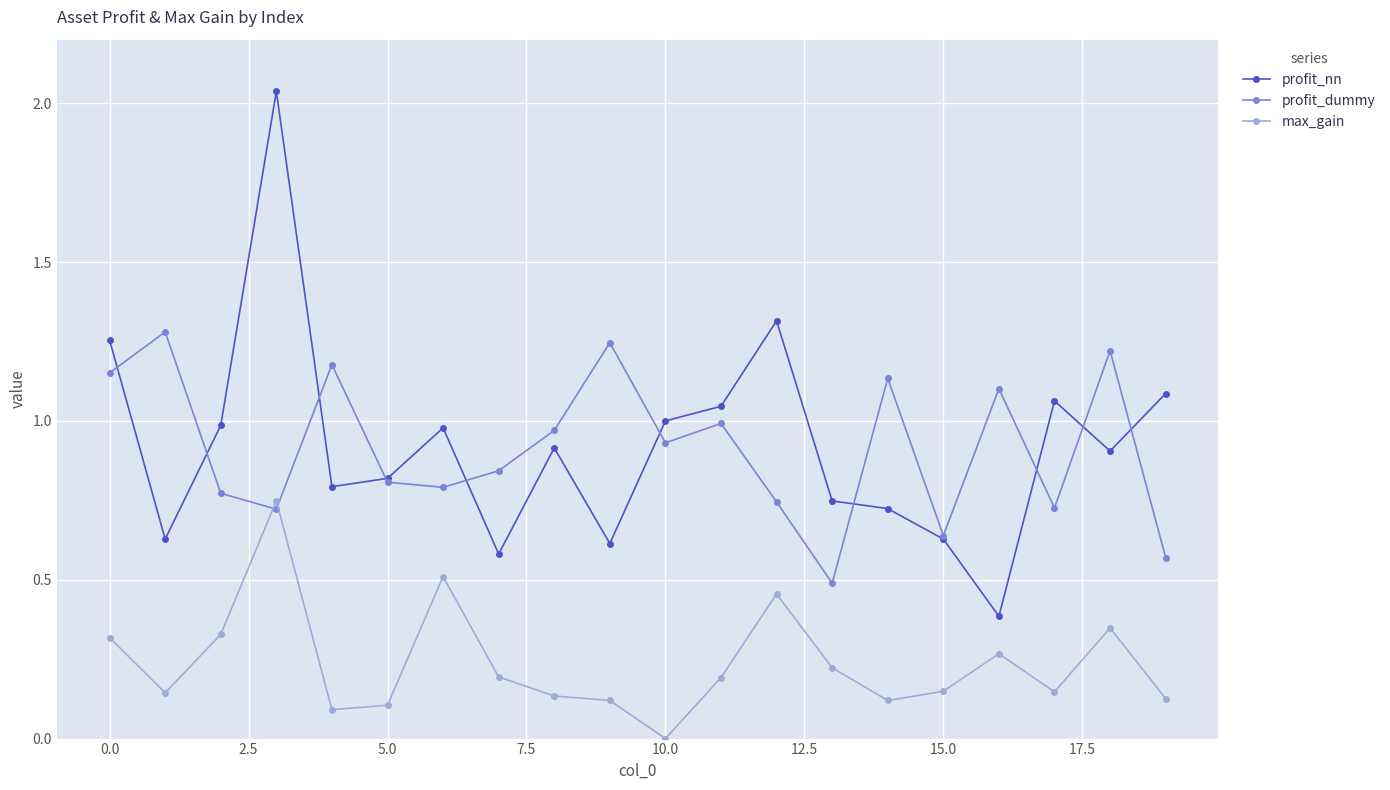

True or false: max_gain has more than 1 points higher than both neighbors.

True